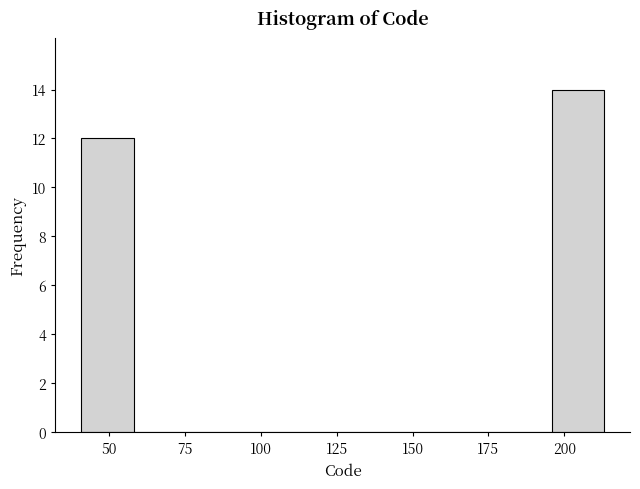

Read against the x-axis, roughly where is the centre of the tallest bar?

205